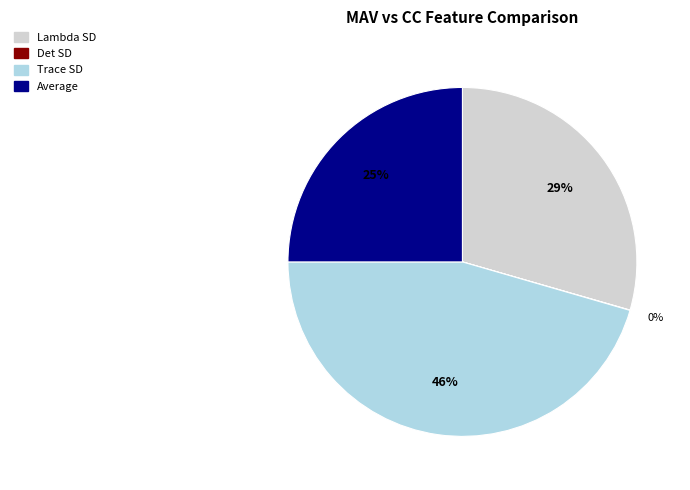

The Average slice represents 31% of the pie. True or false?

False